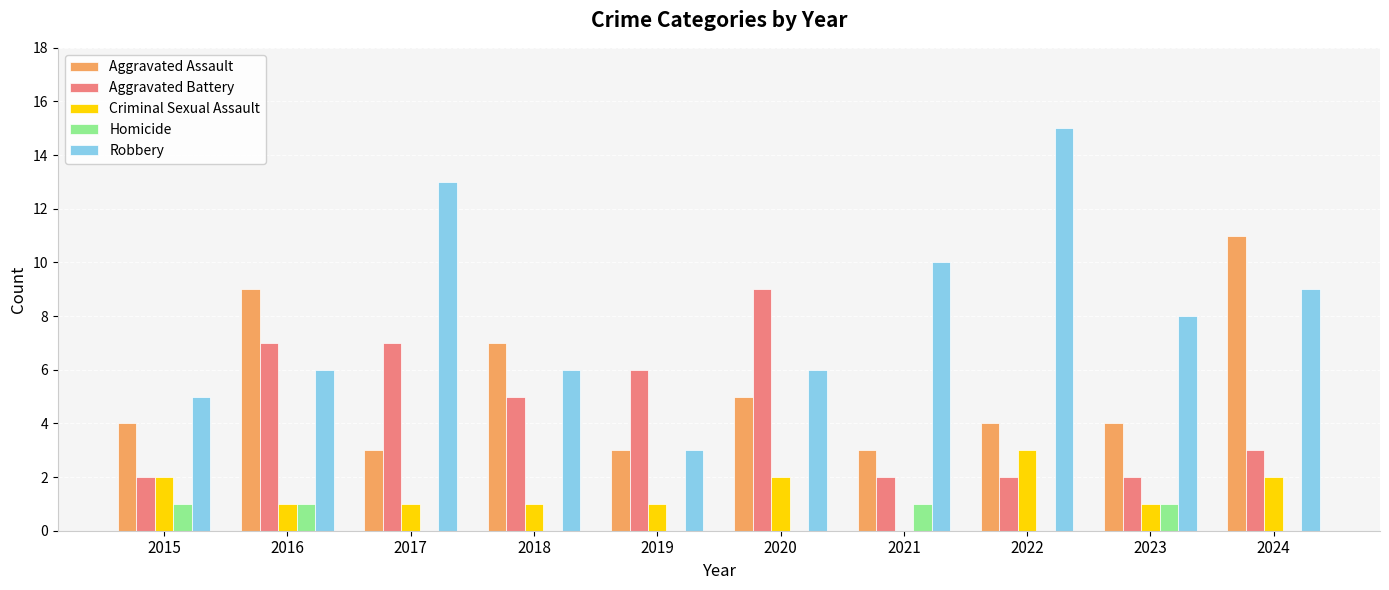

At which label is Robbery closest to 9?

2024